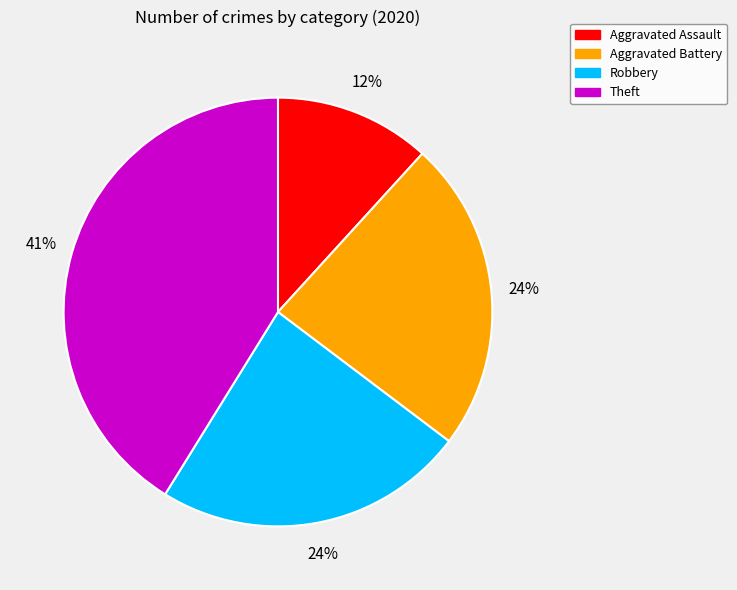

The Theft slice represents 41% of the pie. True or false?

True